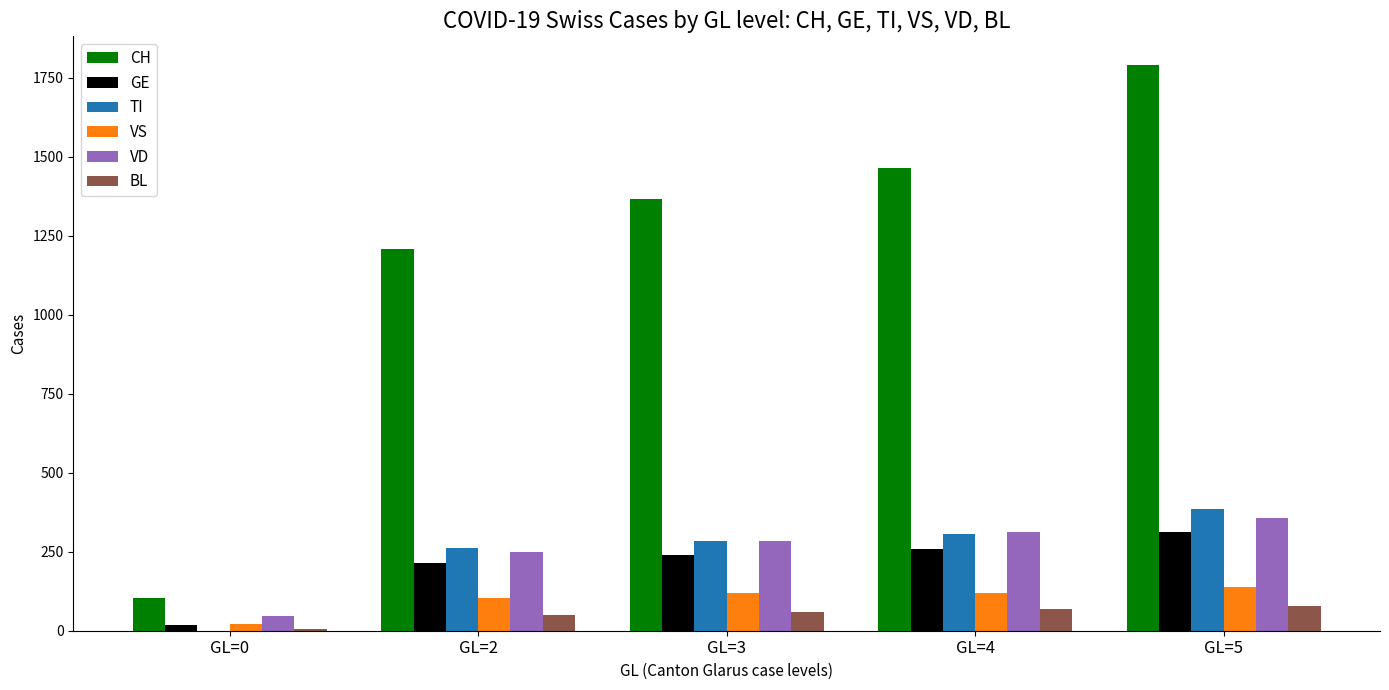

Is it true that TI equals 0 at GL=0?

True